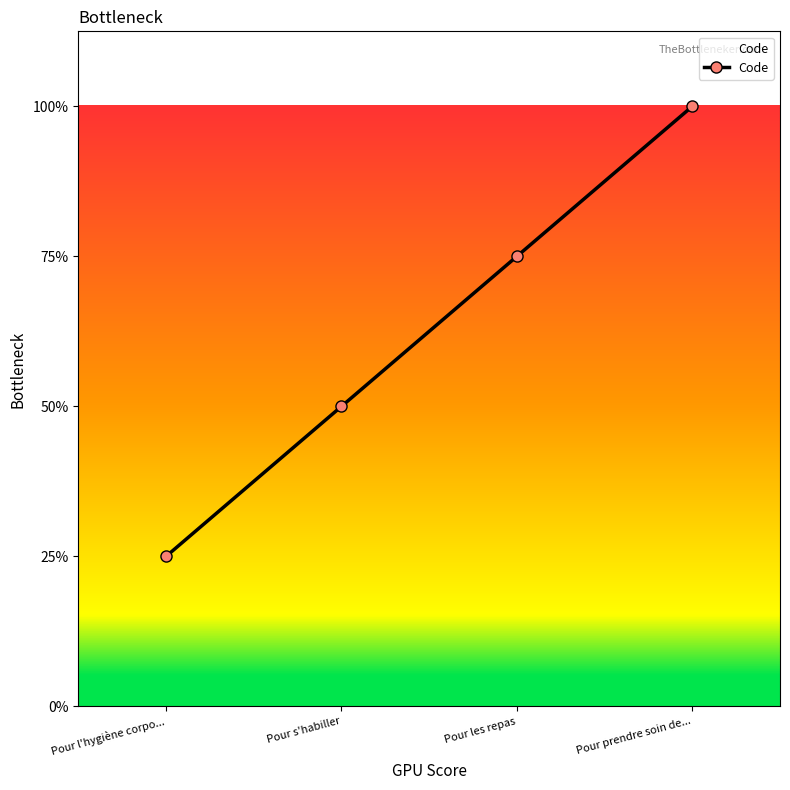

Does the chart display data point markers on the line(s)?

Yes